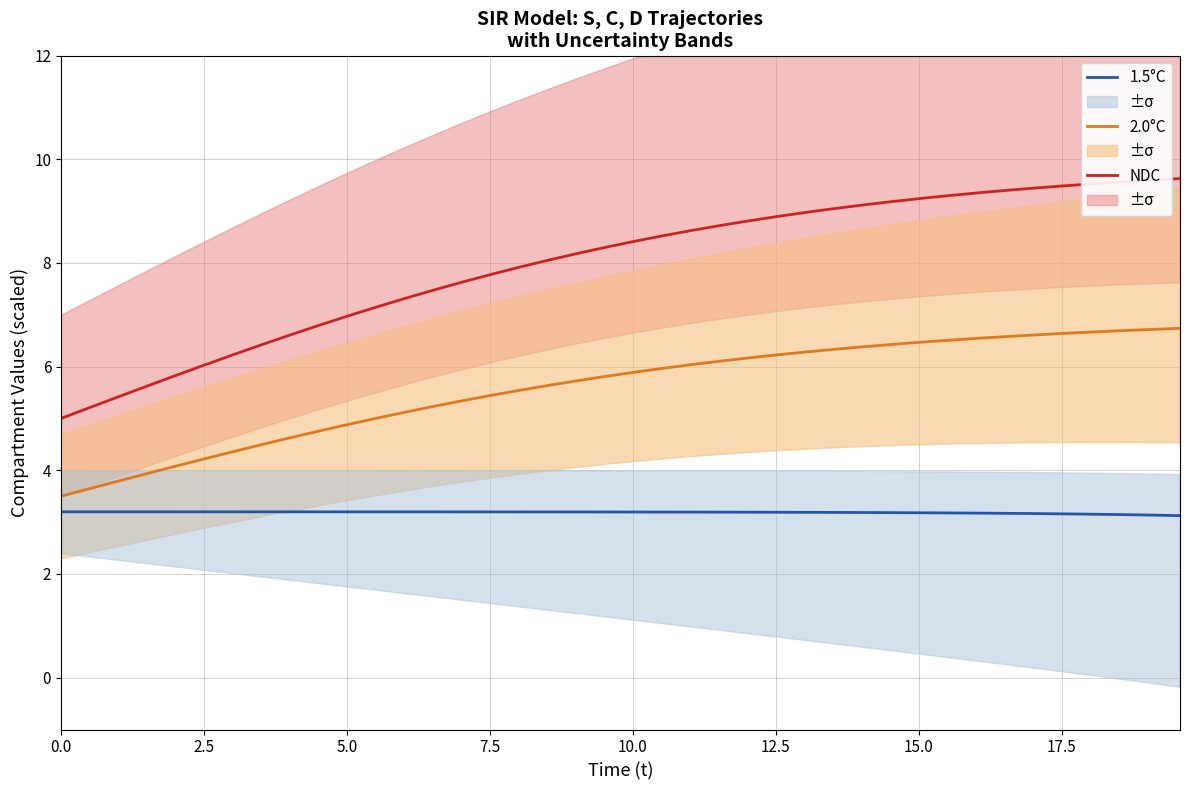

True or false: 1.5°C and NDC intersect in this chart.

False